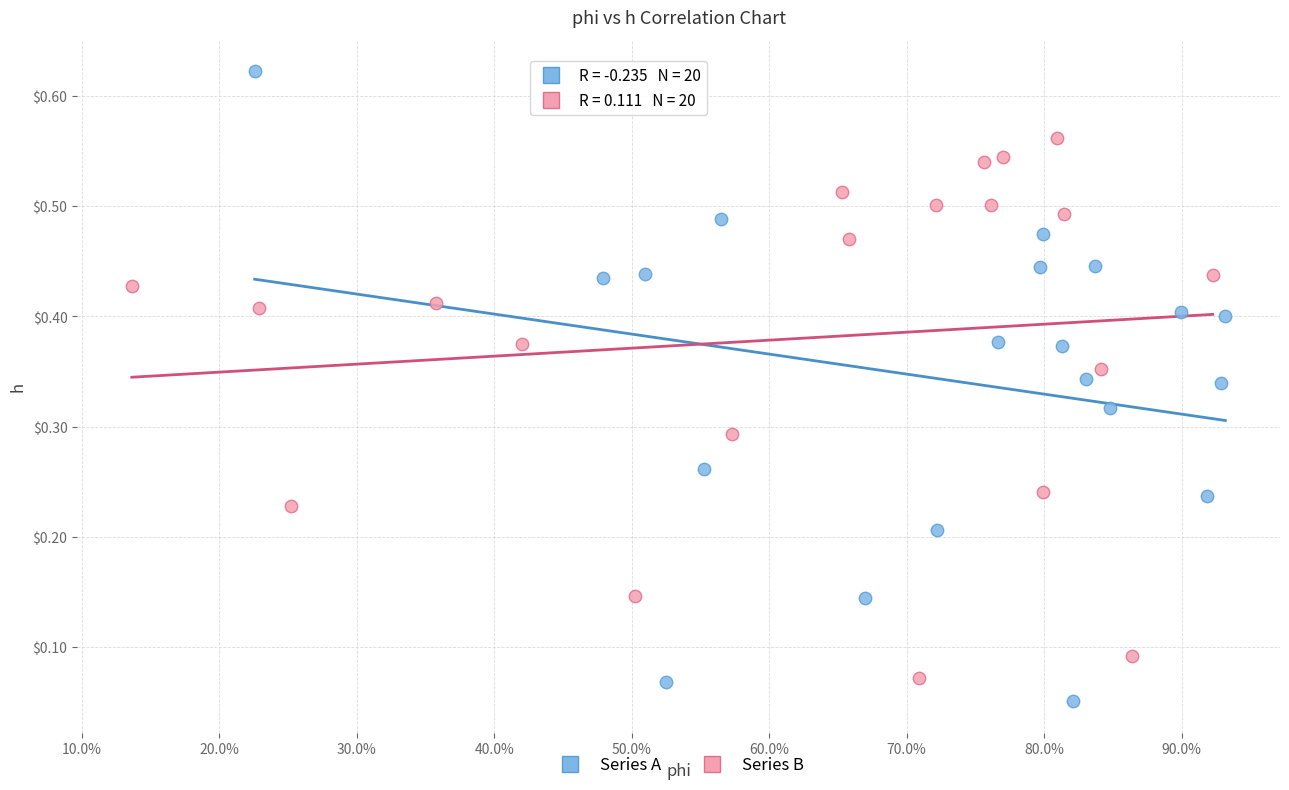

Which series has the widest spread of Y values?

Series A